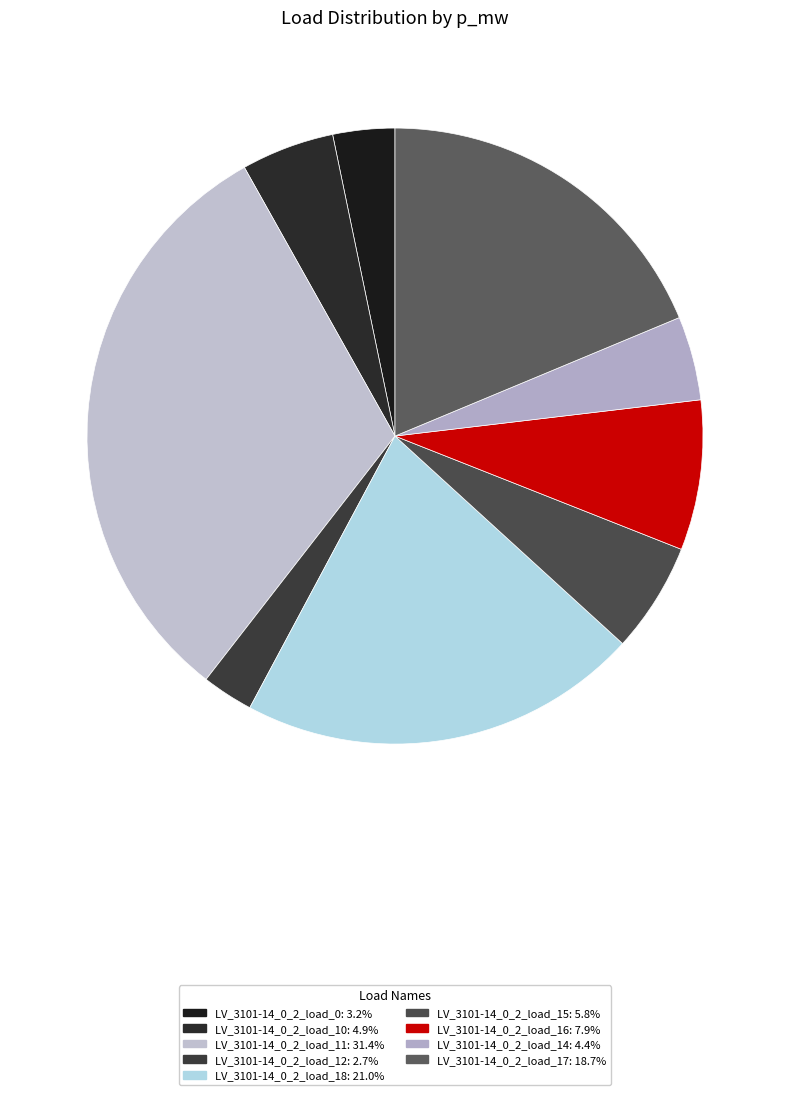

To the nearest percent, what is the difference between the LV_3101-14_0_2_load_14 and LV_3101-14_0_2_load_12 slice percentages?

2%